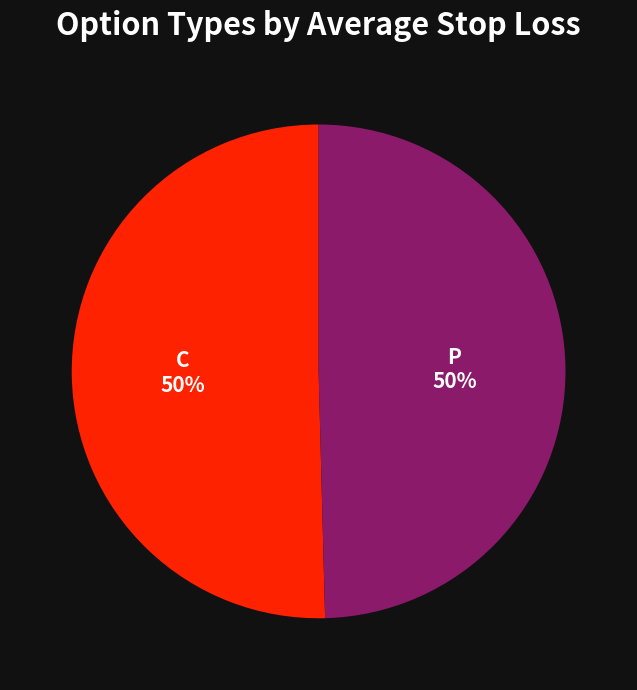

Is it true that P is 50% of the pie?

True